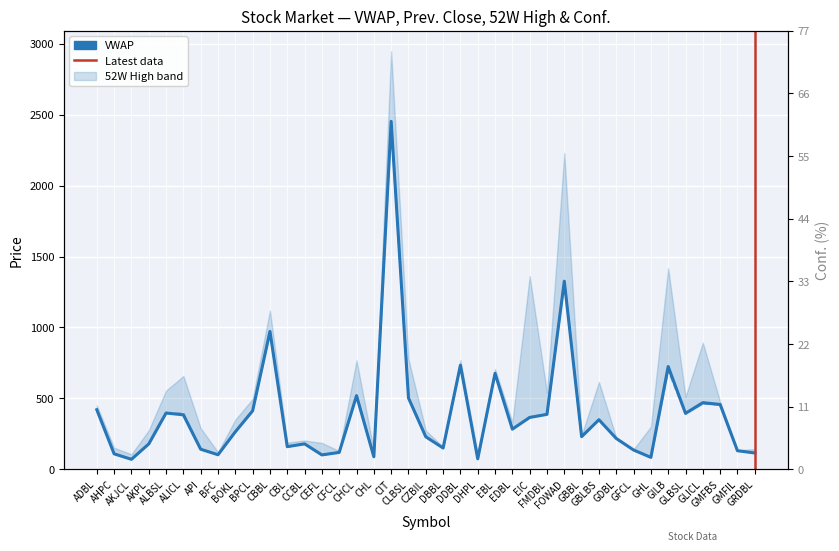

Which category has the lowest value in the VWAP series?

AKJCL